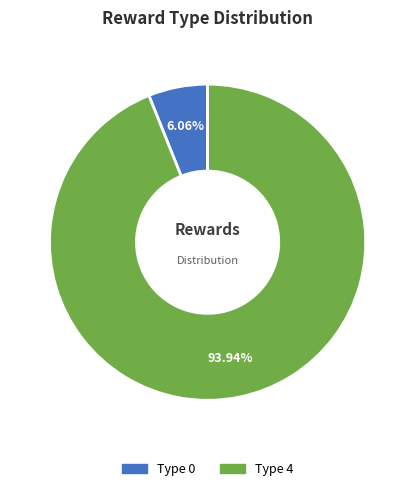

Rank the categories by value from lowest to highest.

Type 0, Type 4